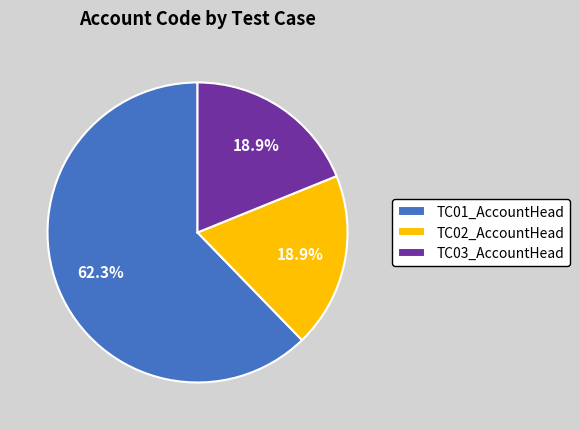

Is there a majority slice in this chart?

Yes